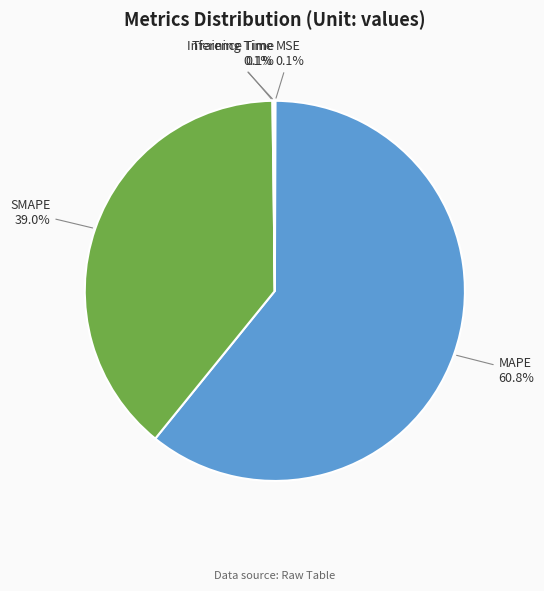

Which category has the biggest portion of the pie?

MAPE